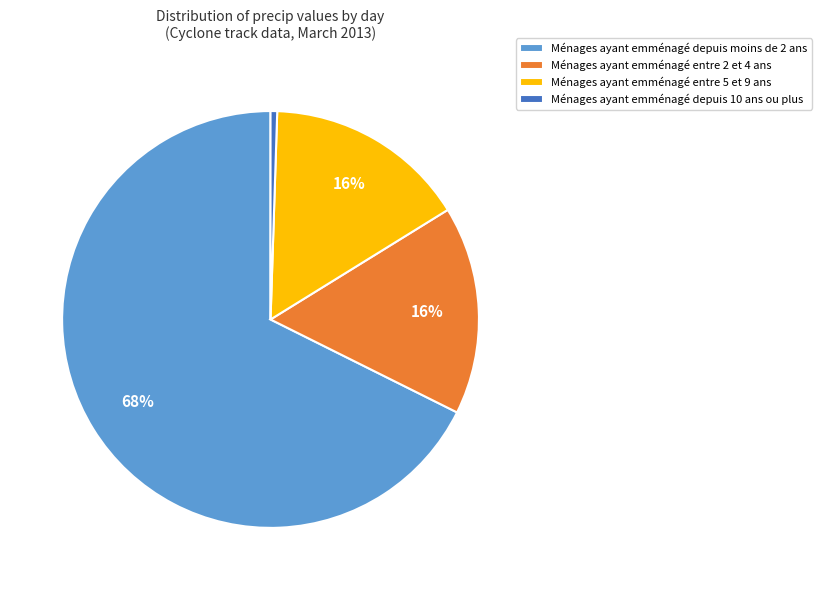

Which category has the biggest portion of the pie?

Ménages ayant emménagé depuis moins de 2 ans